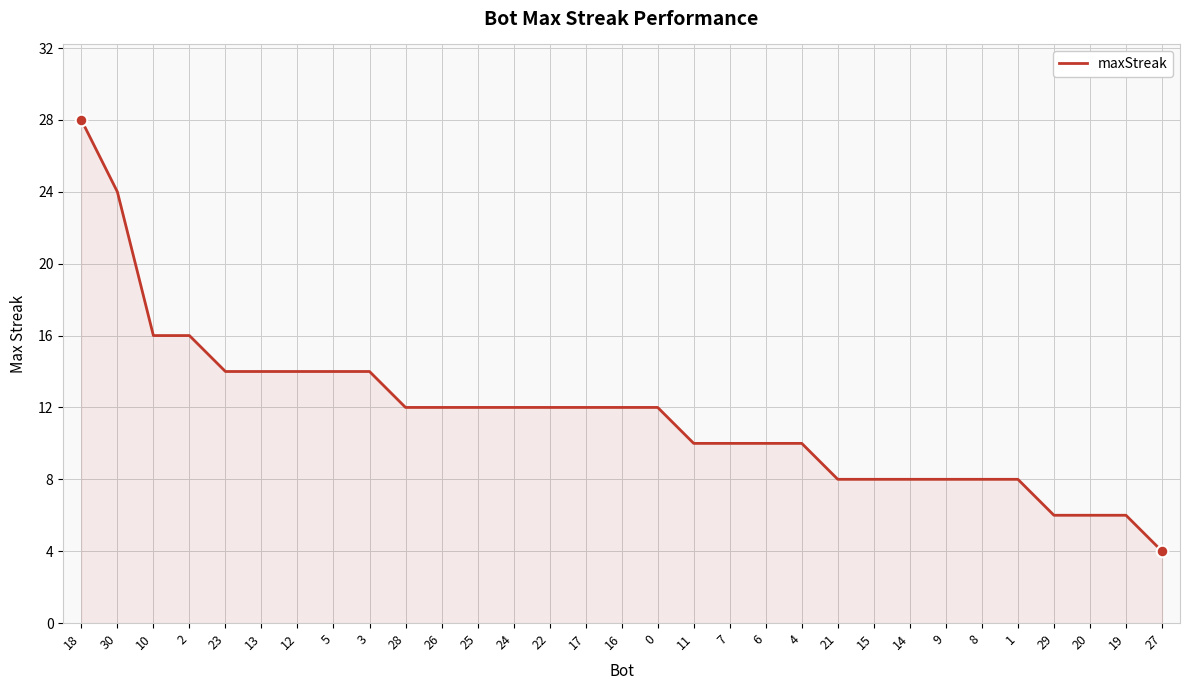

What is the change in value from 13 to 24?

-2